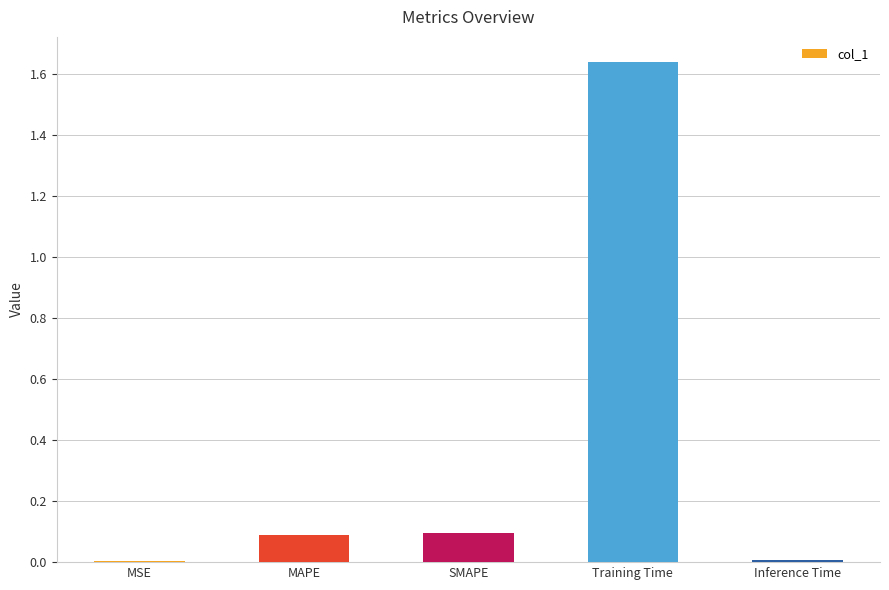

True or false: the data shows 0.0 at SMAPE.

False